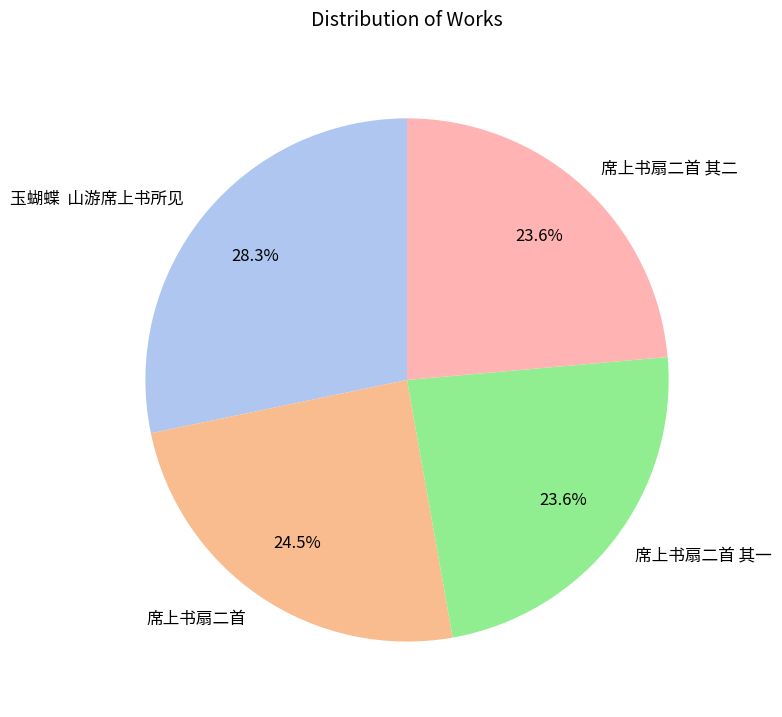

The 席上书扇二首 其二 slice represents 24% of the pie. True or false?

True